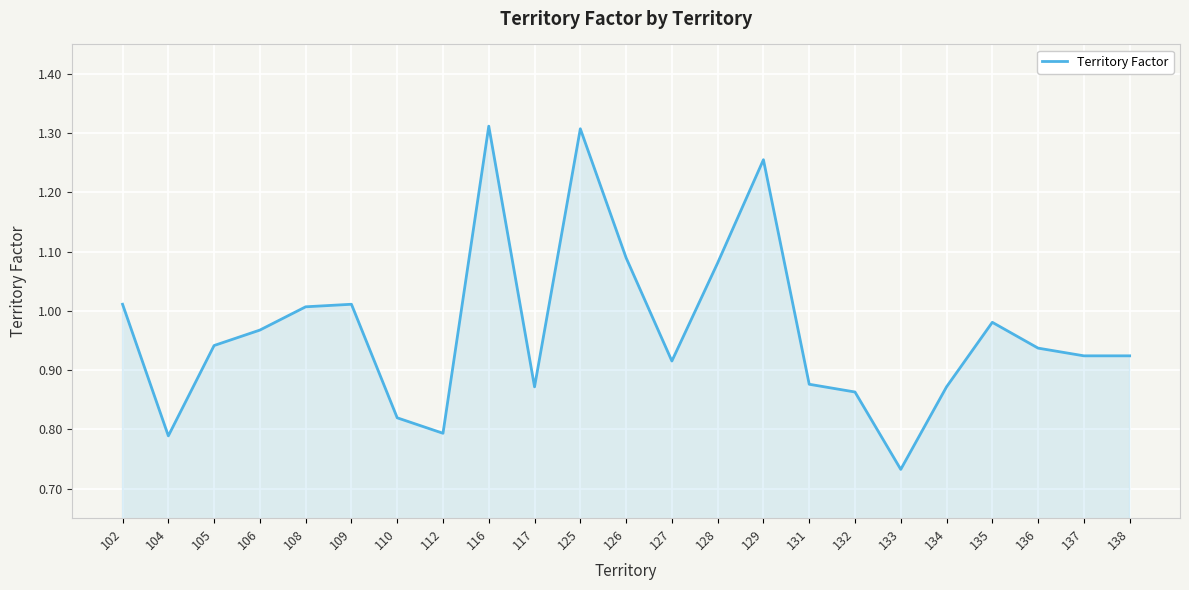

What is the difference between the maximum and minimum values?

0.6